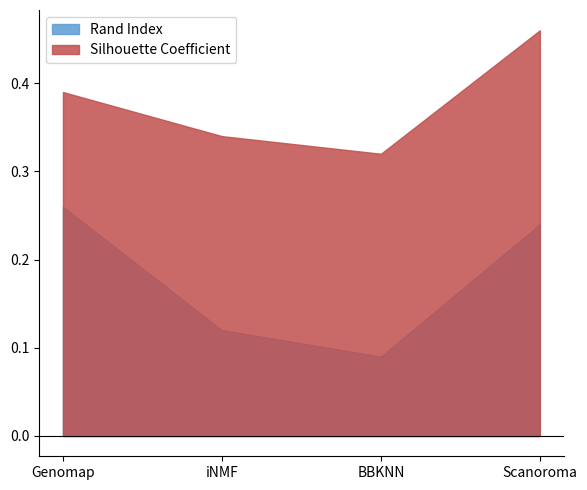

Reading left to right, list all the values displayed in this chart.

Rand Index: 0.3	0.1	0.1	0.2
Silhouette Coefficient: 0.4	0.3	0.3	0.5